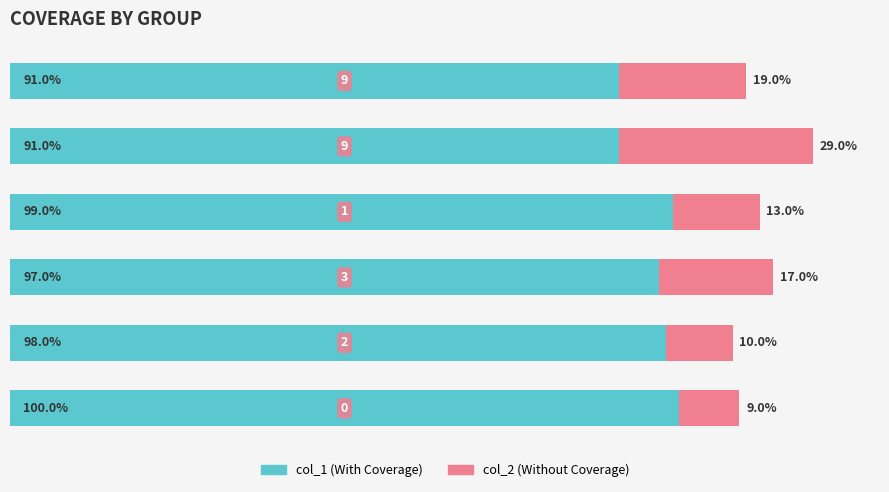

Reading right to left, list all the values displayed in this chart.

col_1: 91	91	99	97	98	100
col_2: 19	29	13	17	10	9